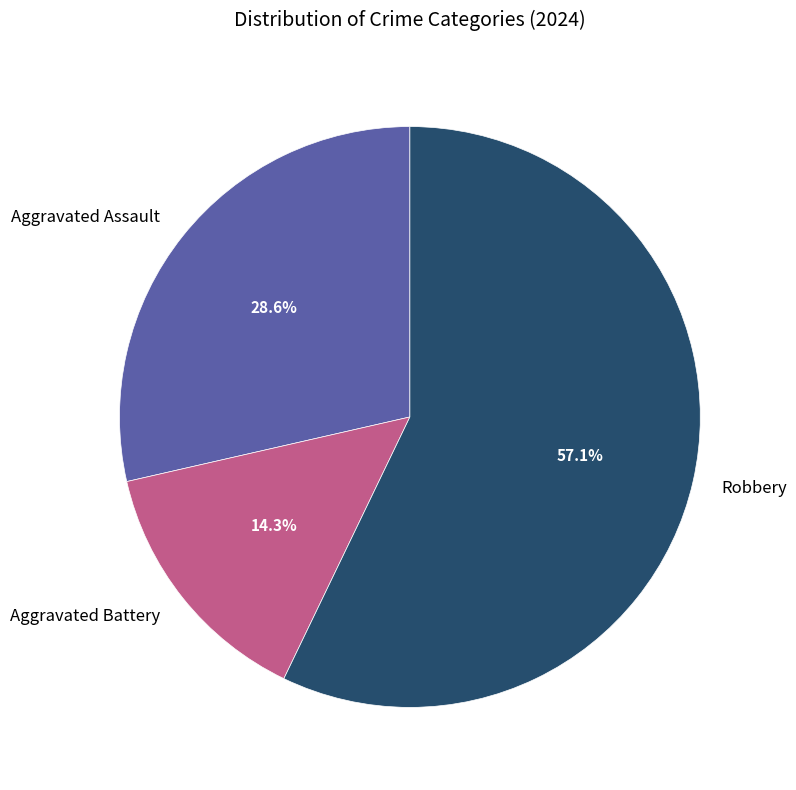

Between Robbery and Aggravated Battery, which is larger?

Robbery